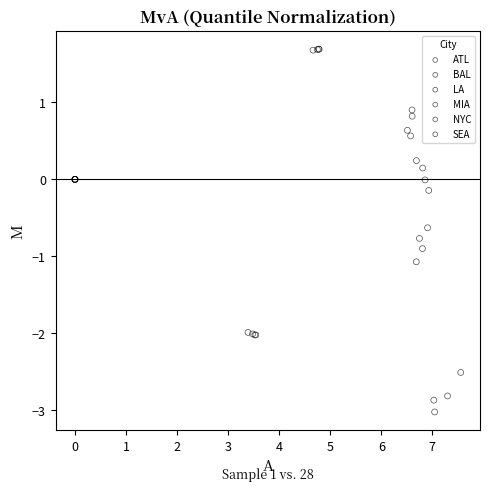

Which series contains the lowest Y value?

MIA